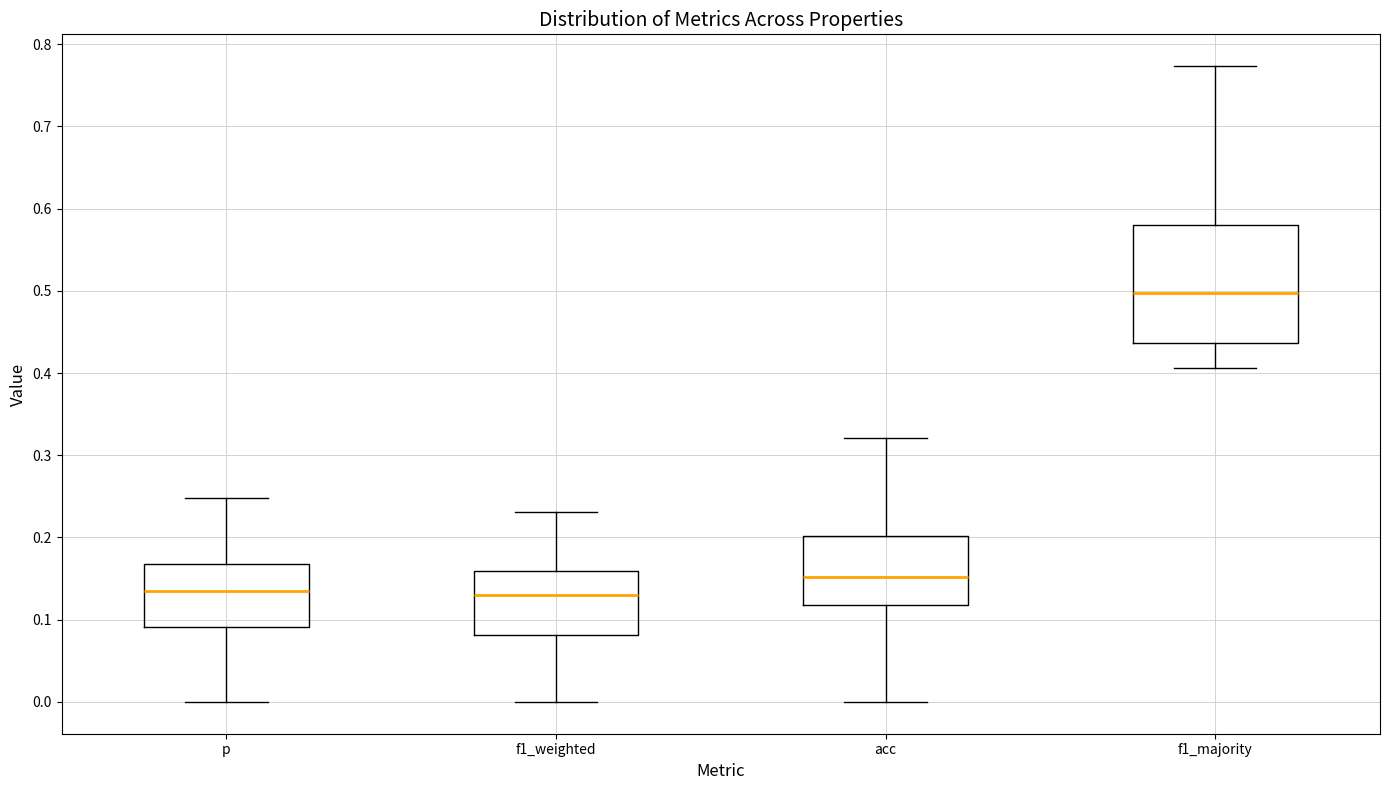

Which box's median line is the highest?

f1_majority